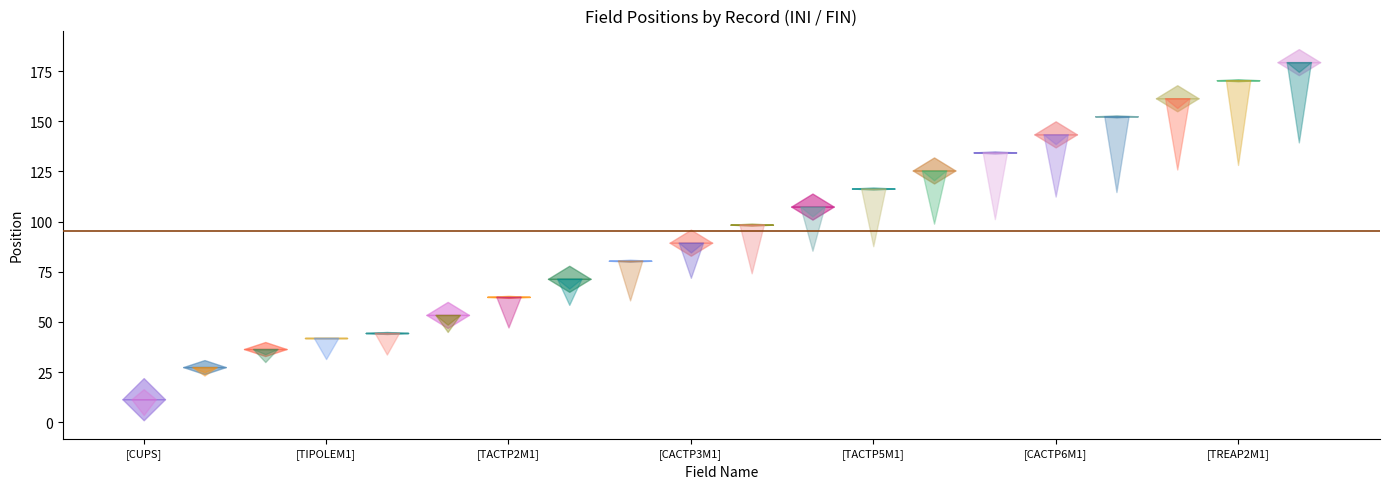

What is the value of the FIN point at the 1st from the left?

22